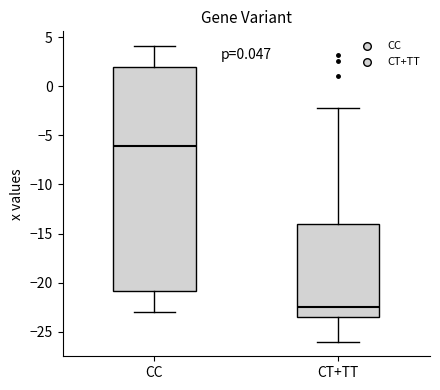

Comparing the boxes themselves (not the whiskers), which one is the tallest?

CC